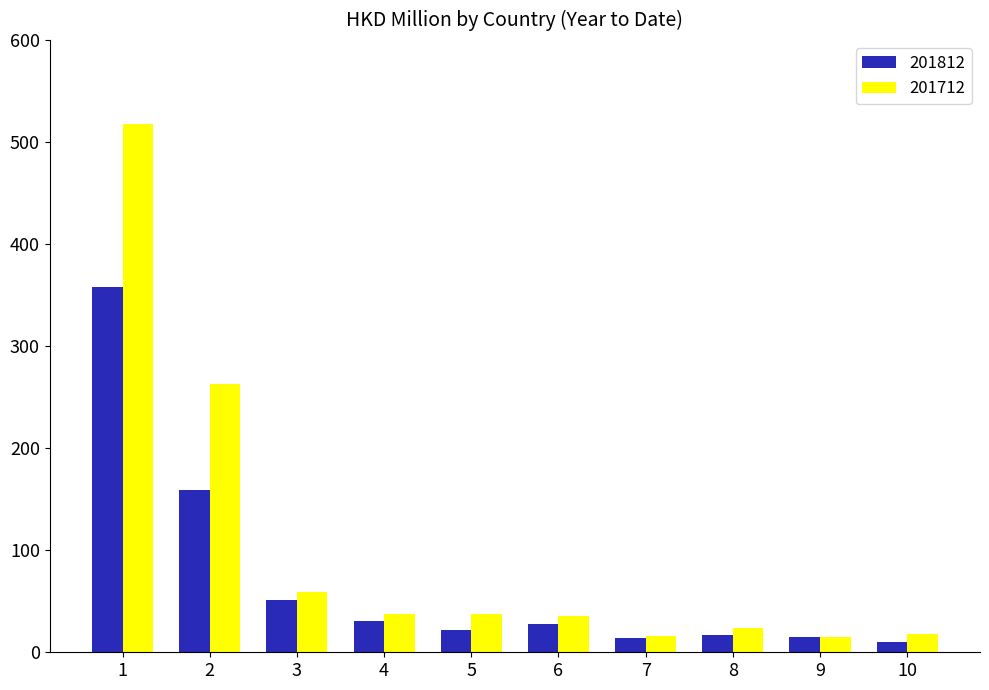

The value of 201712 at 8 is 23.3. True or false?

True